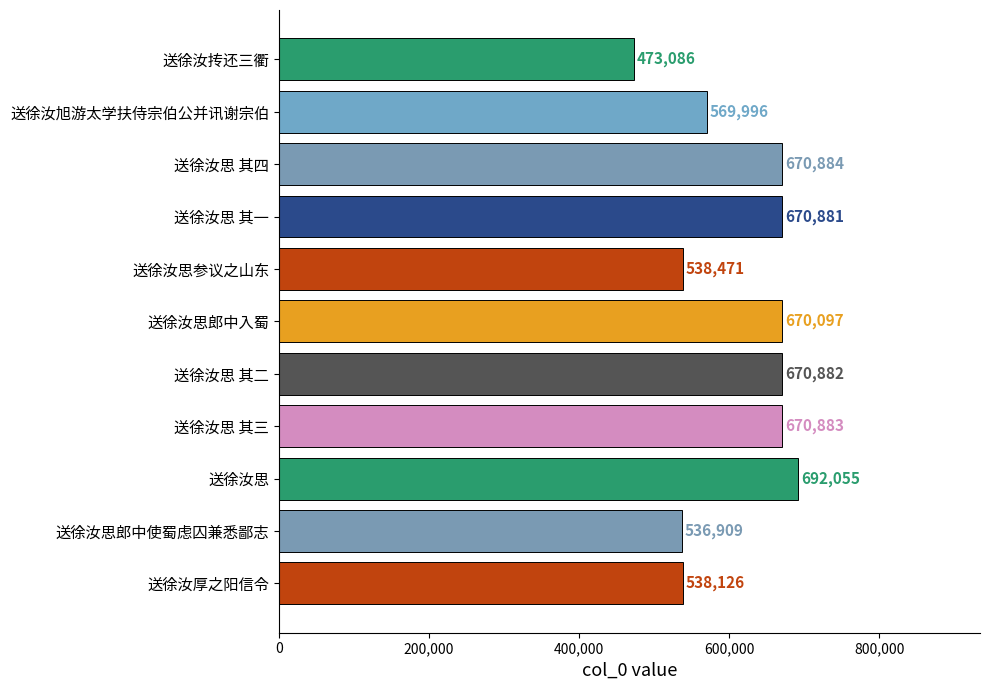

What is the difference between the second highest and second lowest values?

133975